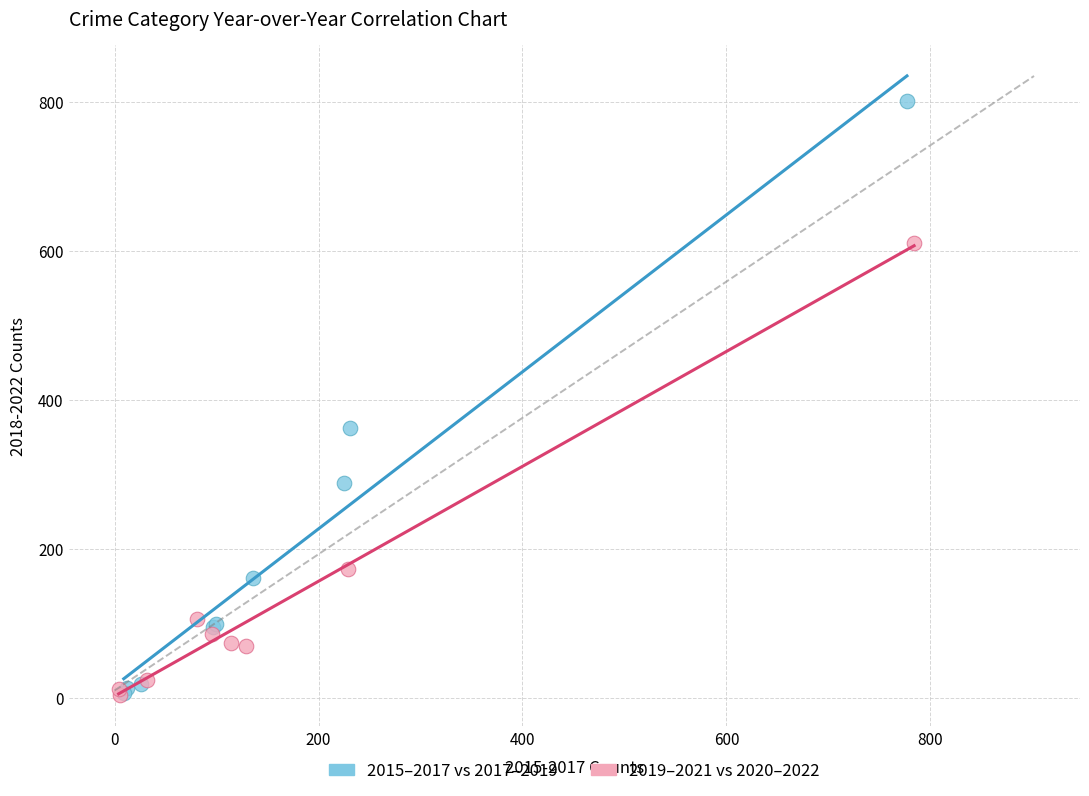

Which series reaches the maximum Y coordinate?

2015–2017 vs 2017–2019